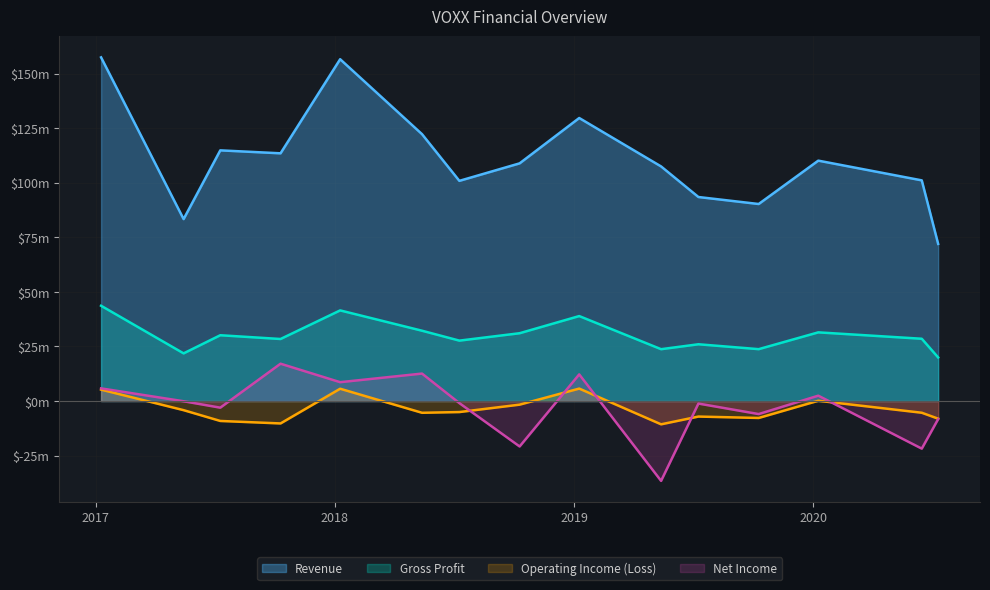

In Operating Income (Loss), how many points are higher than both neighbors (excluding endpoints)?

4